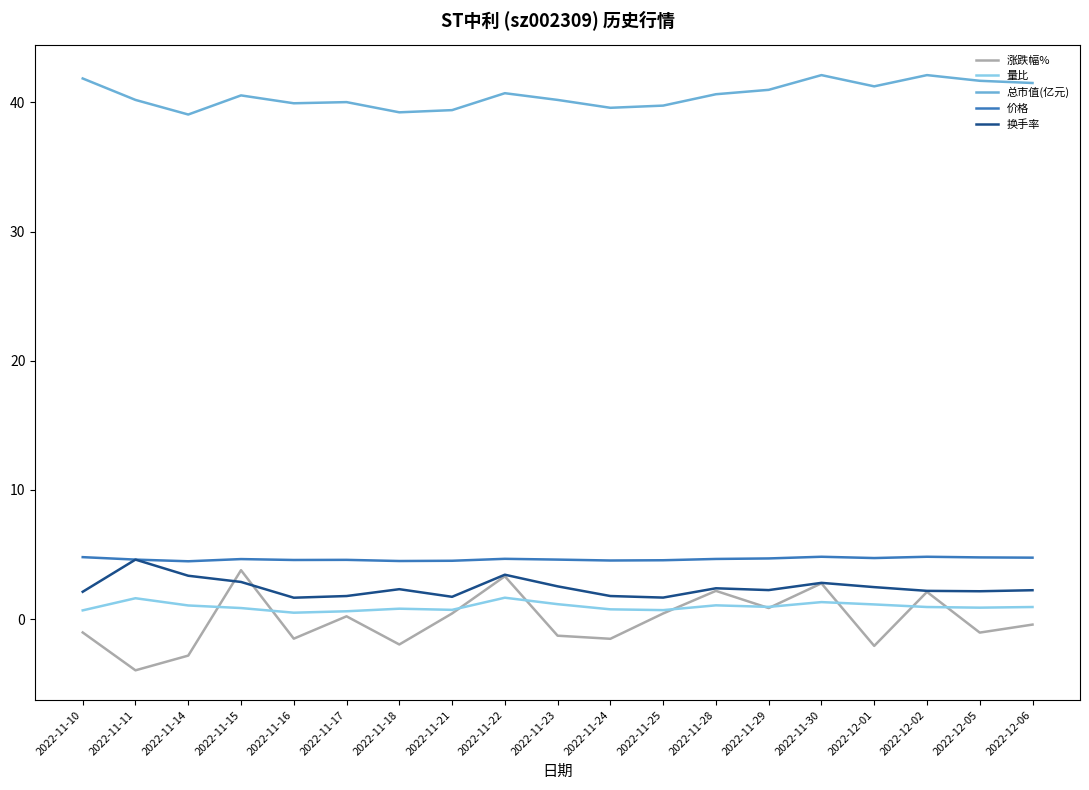

What is the total value across all series at 2022-11-30?

53.8